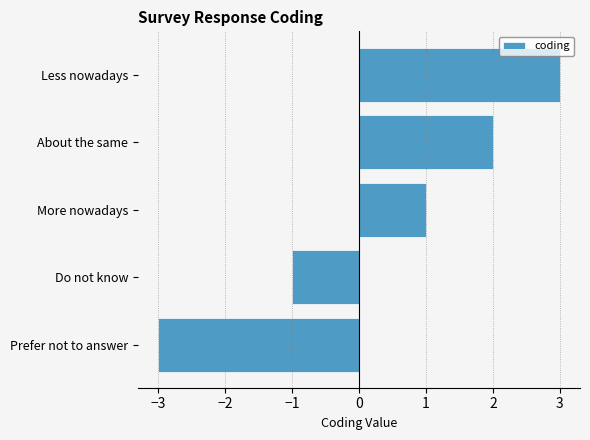

Count the number of data series in this chart.

1